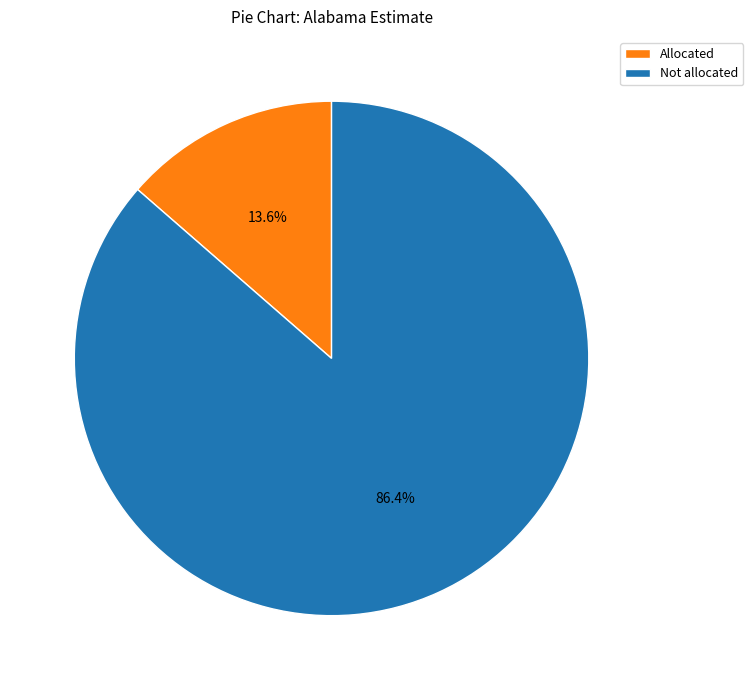

Does any single category account for the majority?

Yes